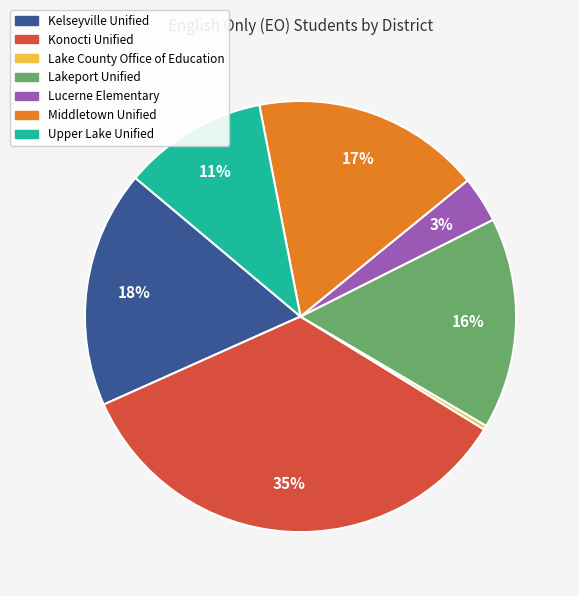

How many slices are in this pie chart?

7